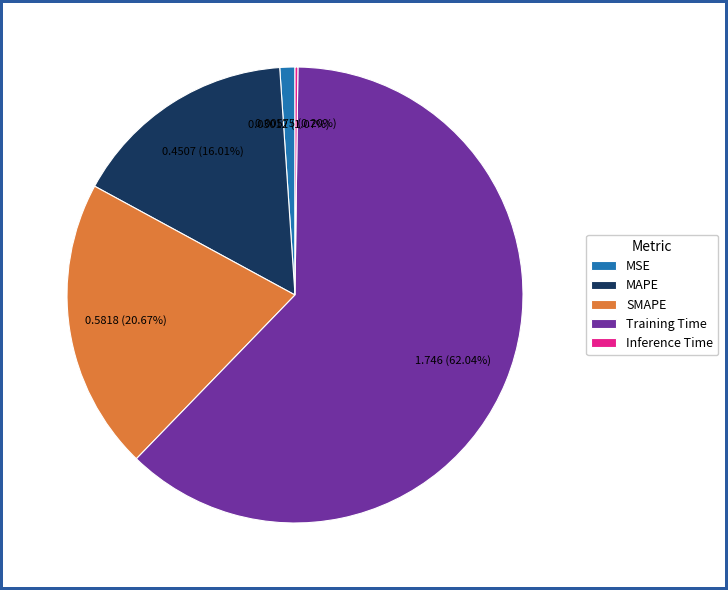

Does any single category account for the majority?

Yes